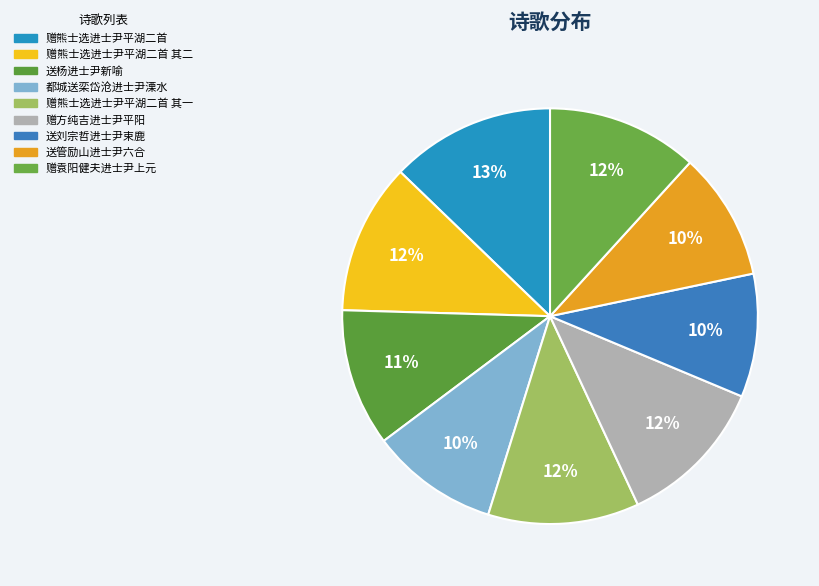

To the nearest percent, what is the average slice percentage?

11%